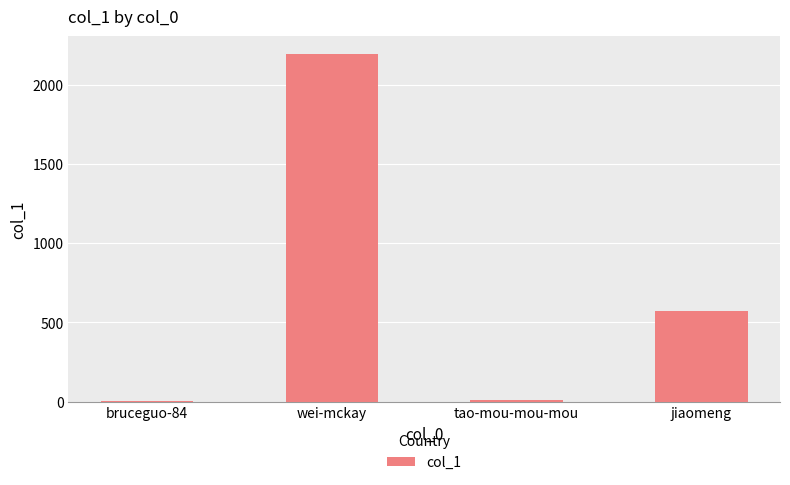

What is the change in value from wei-mckay to jiaomeng?

-1624